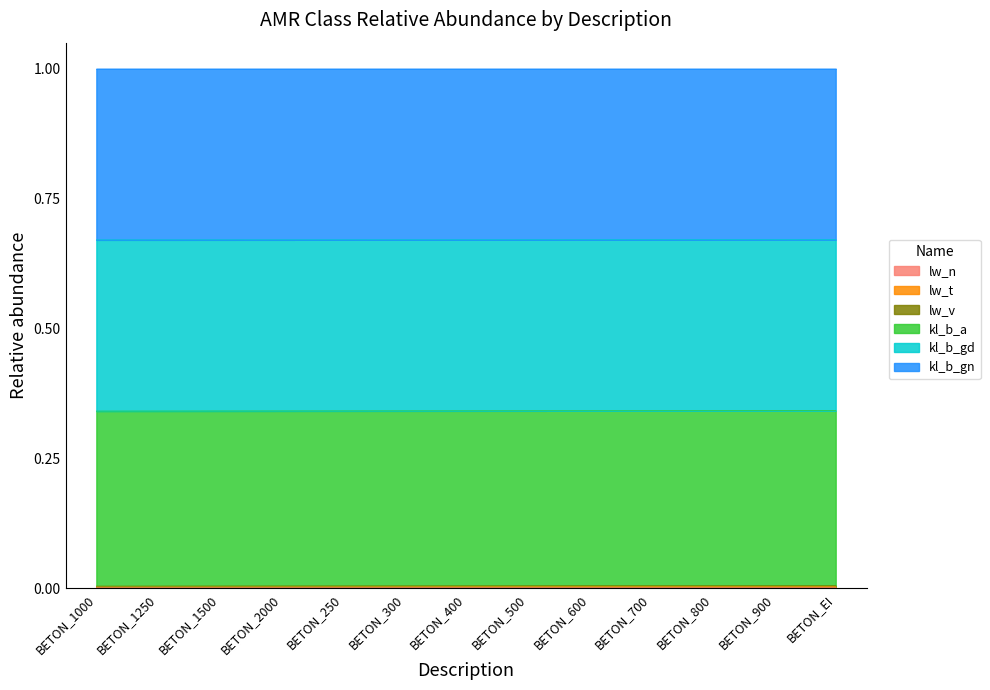

Which category has the lowest value in the lw_n series?

BETON_1000